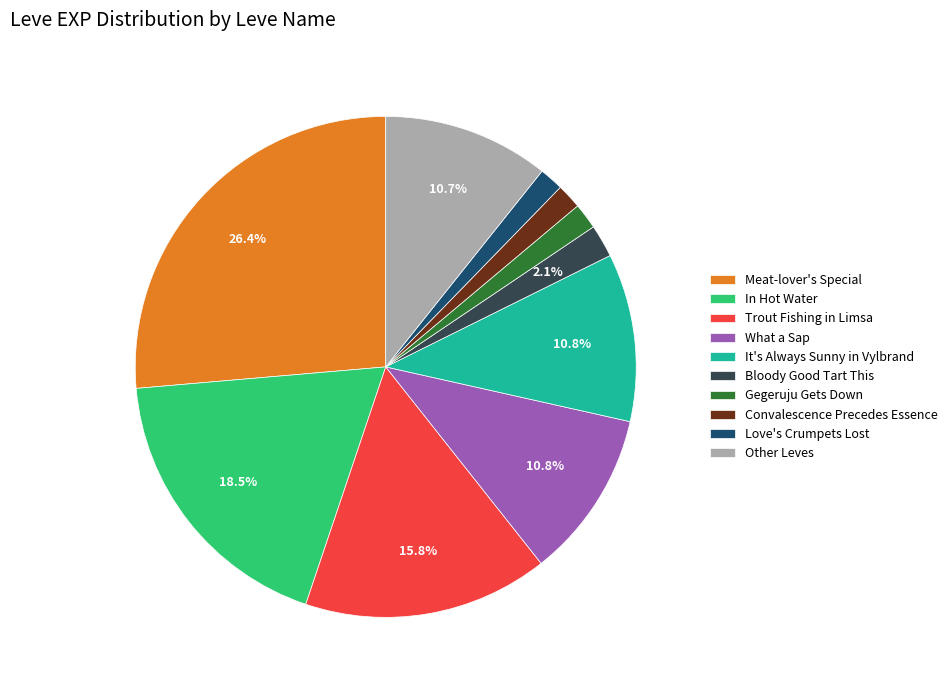

What is the ratio of the value at What a Sap to the value at Bloody Good Tart This?

5.1